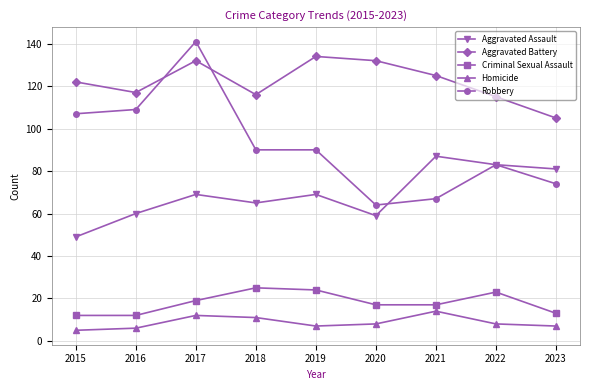

How many data points in Robbery are less than 90?

4